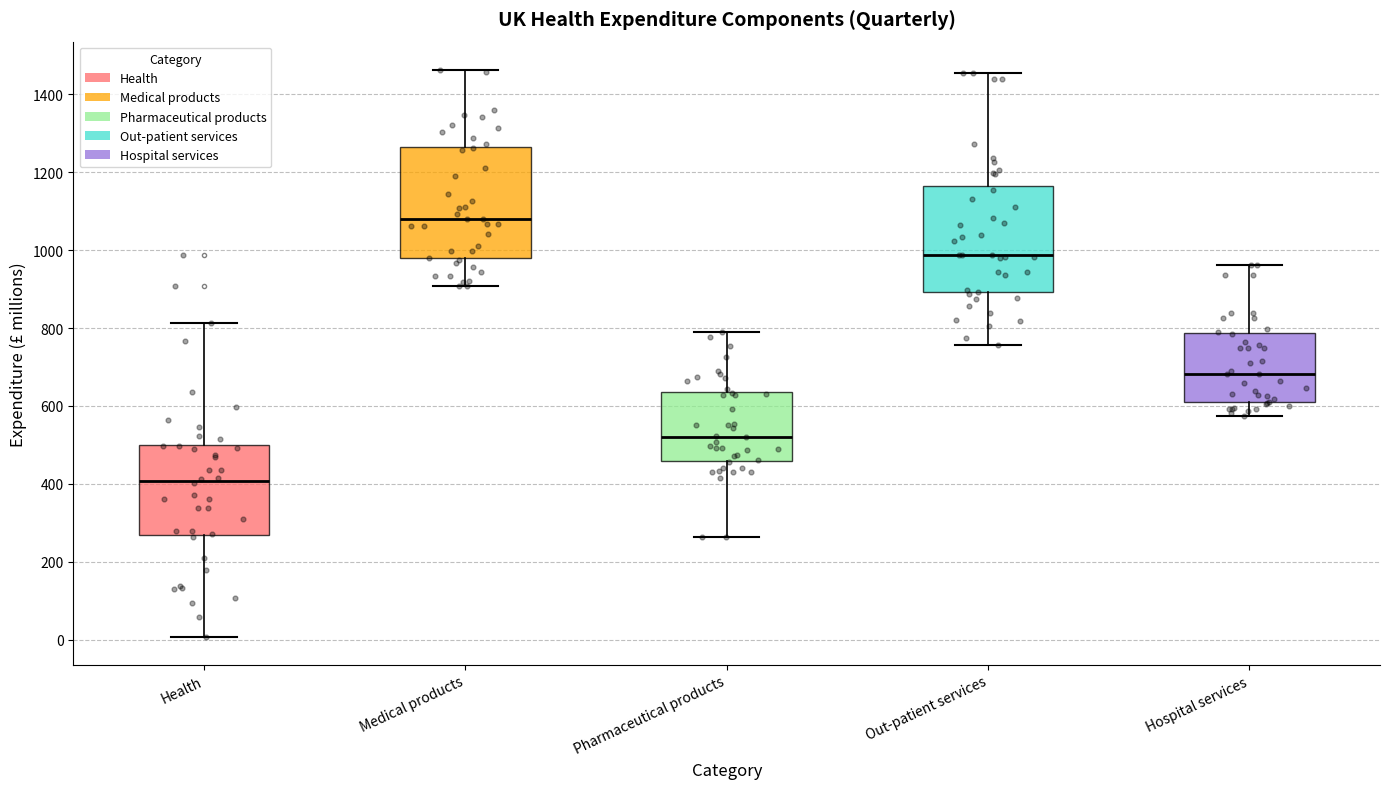

Where is the lower edge of the box for Health on the y-axis? The values are not printed on the chart, so give them approximately, as read against the axis.

260